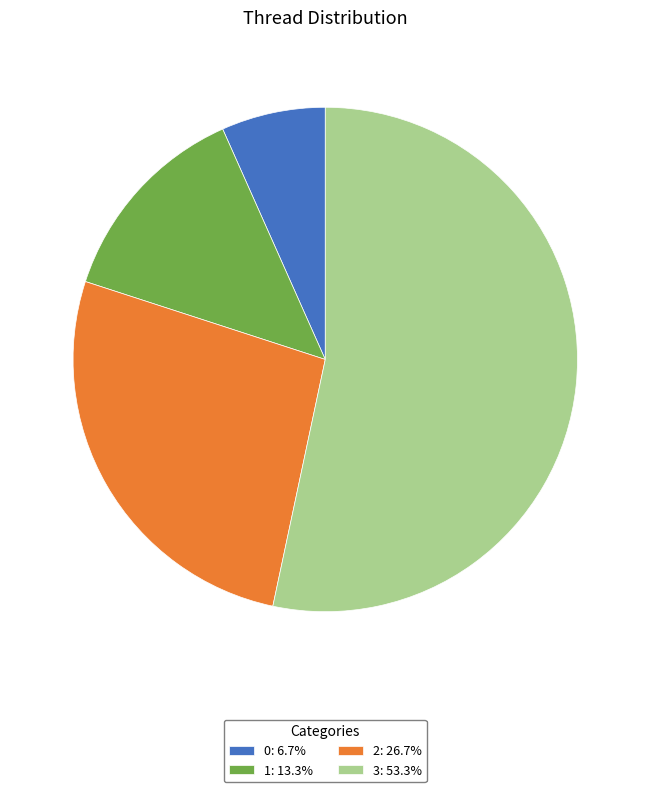

Which slice represents more than half of the pie?

3